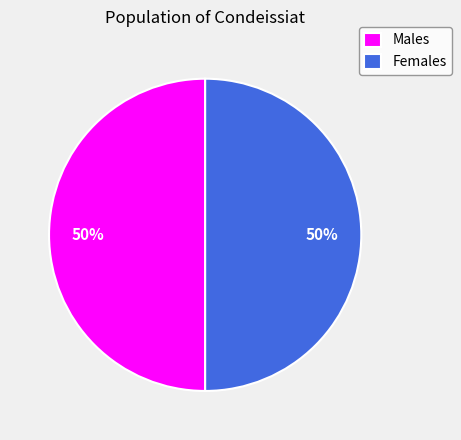

What percentage is the Females slice, to the nearest percent?

50%